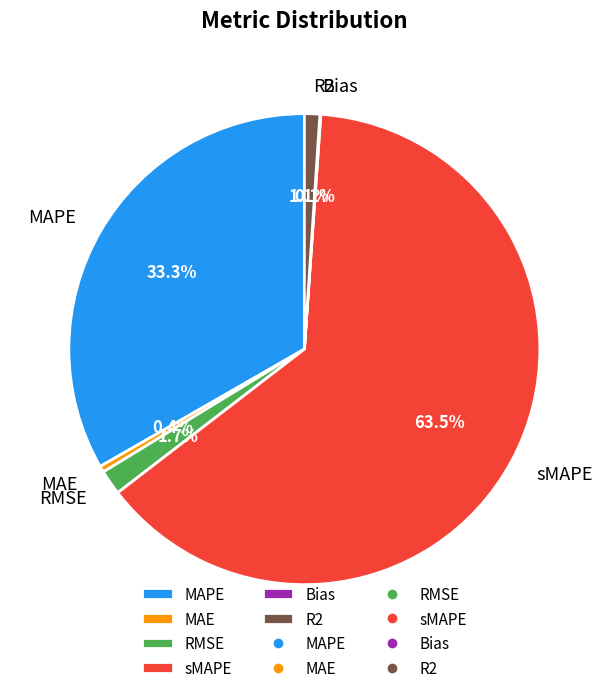

To the nearest percent, what is the combined percentage of sMAPE and R2?

65%